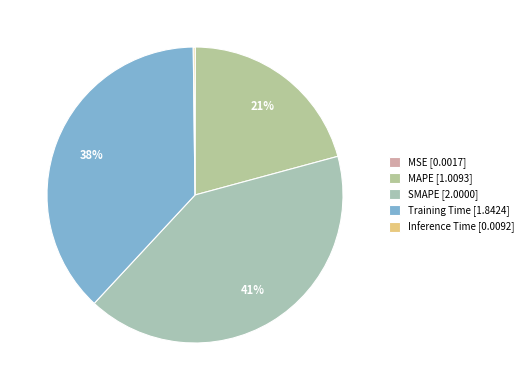

What percentage is the MAPE slice, to the nearest percent?

21%